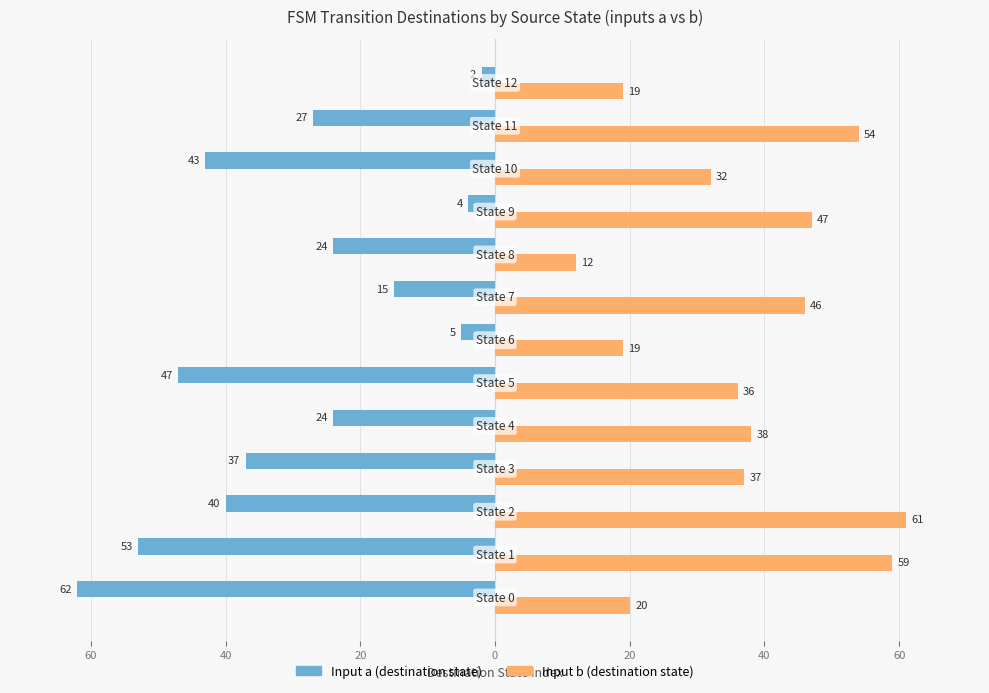

What are all the series names shown in the legend?

Input a (destination state), Input b (destination state)